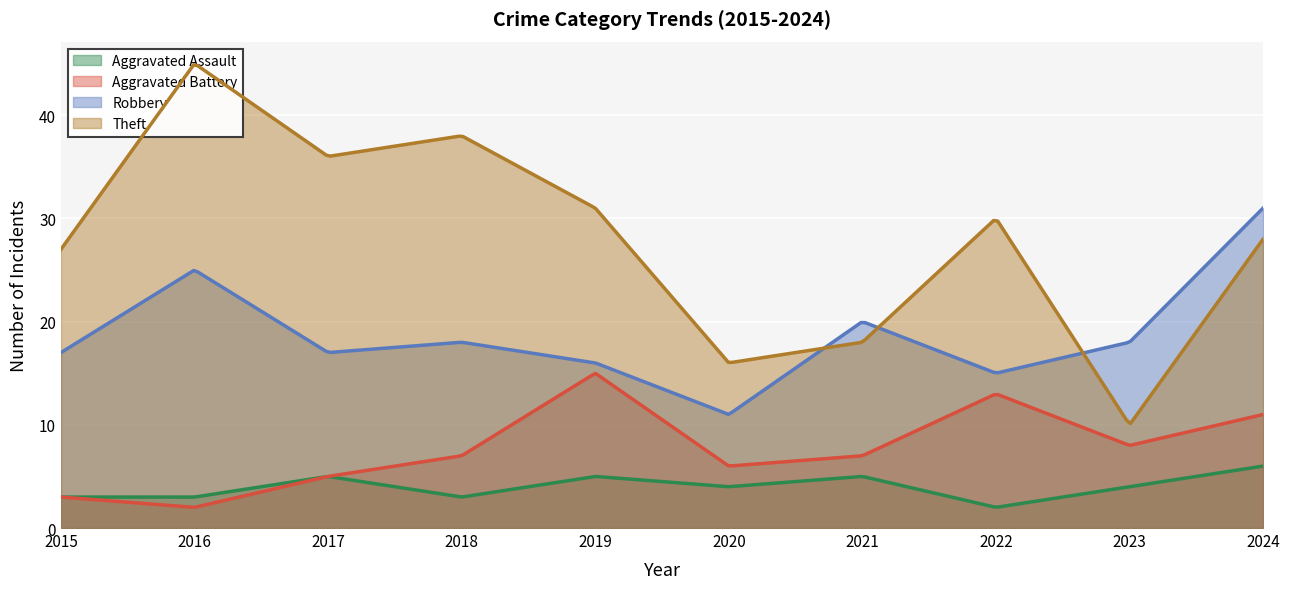

True or false: Aggravated Battery and Aggravated Assault intersect in this chart.

True